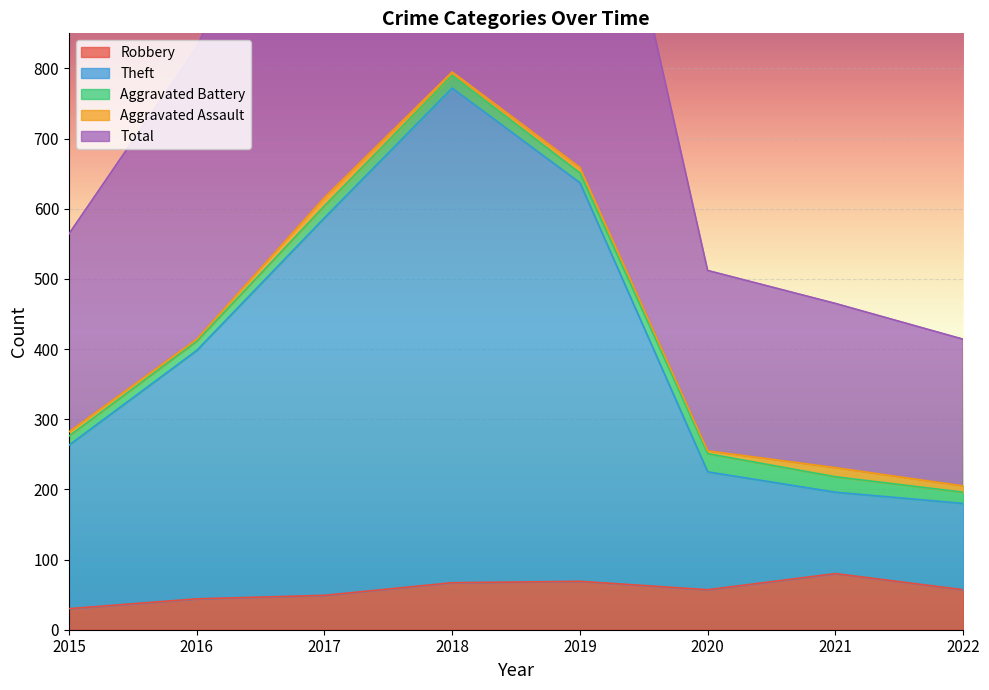

What is the difference between the highest and lowest values at 2021?

385